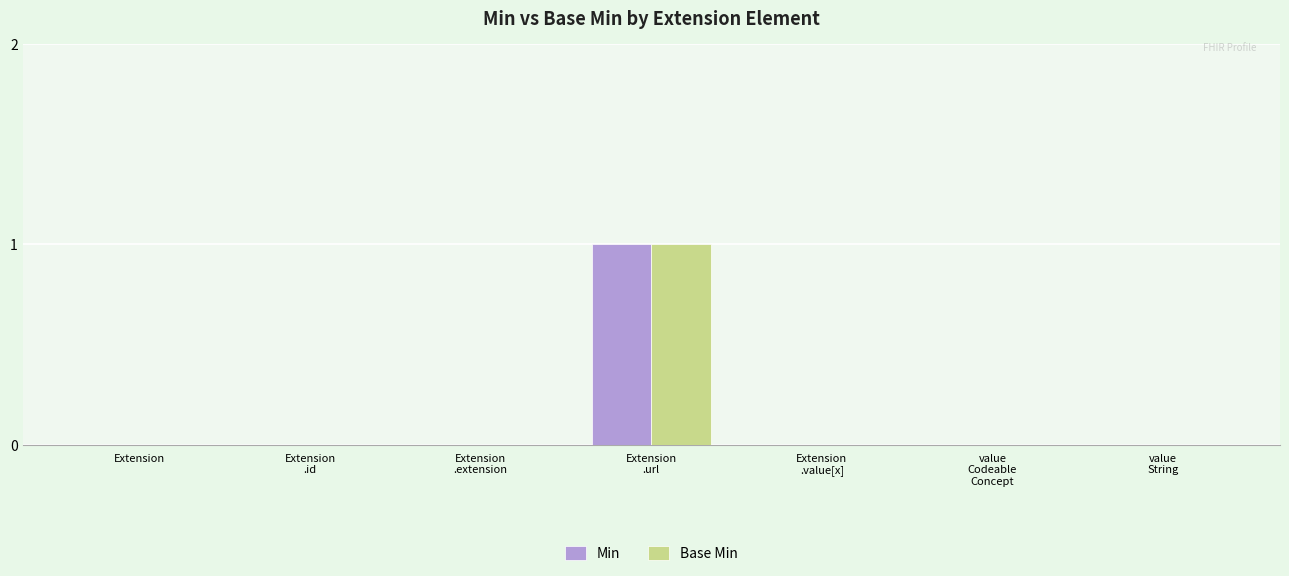

Are the bars horizontal?

No